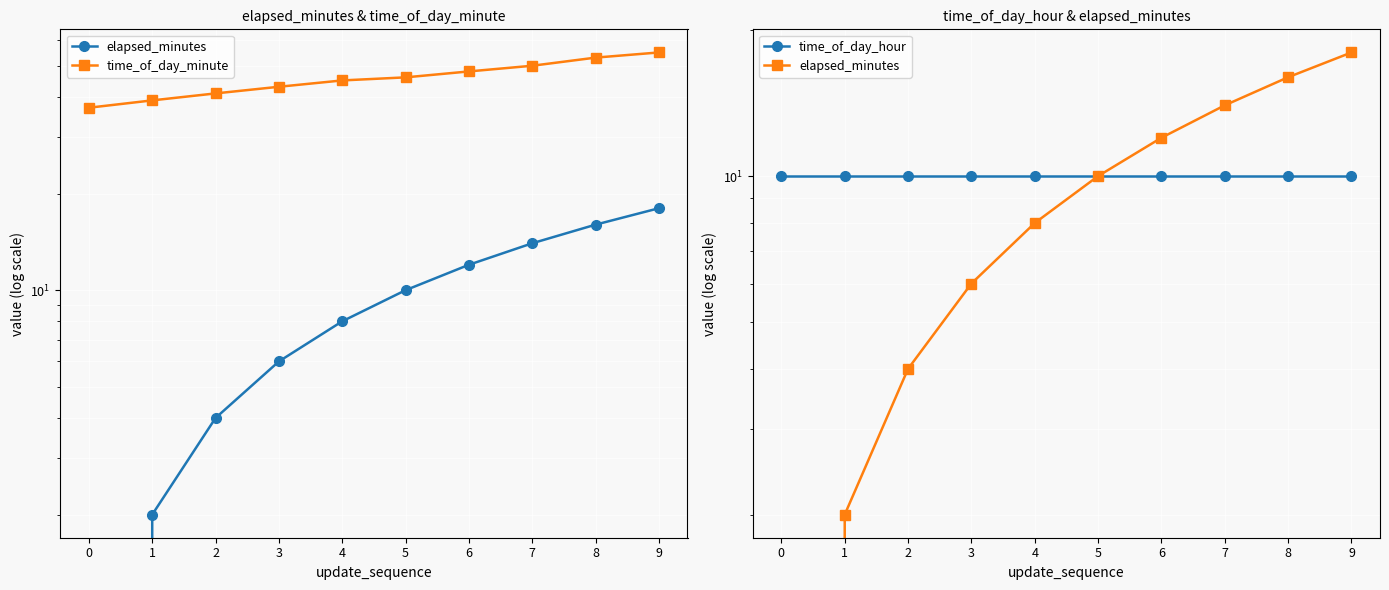

Which label corresponds to the largest value in the chart?

9